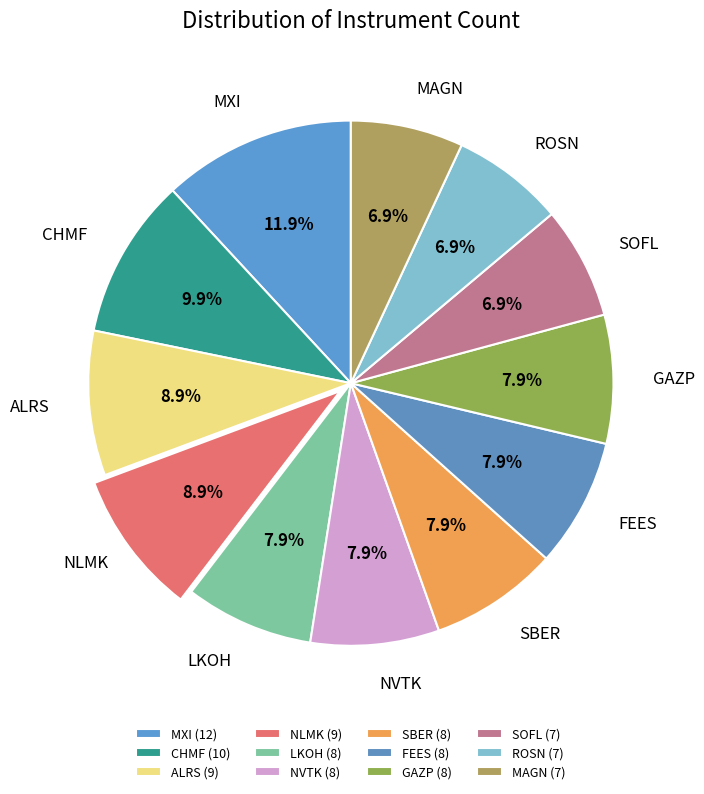

Does any single category account for the majority?

No